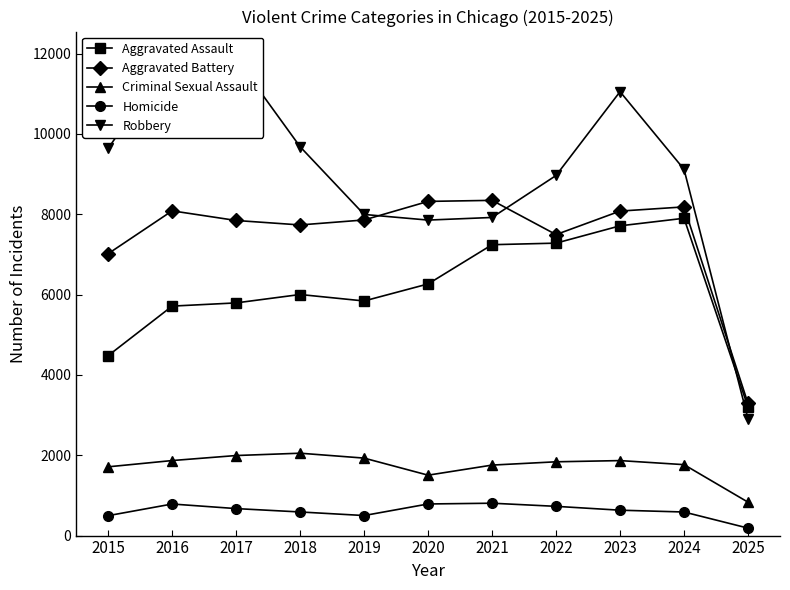

What is the sum of the Homicide values at 2022 and 2018?

1316